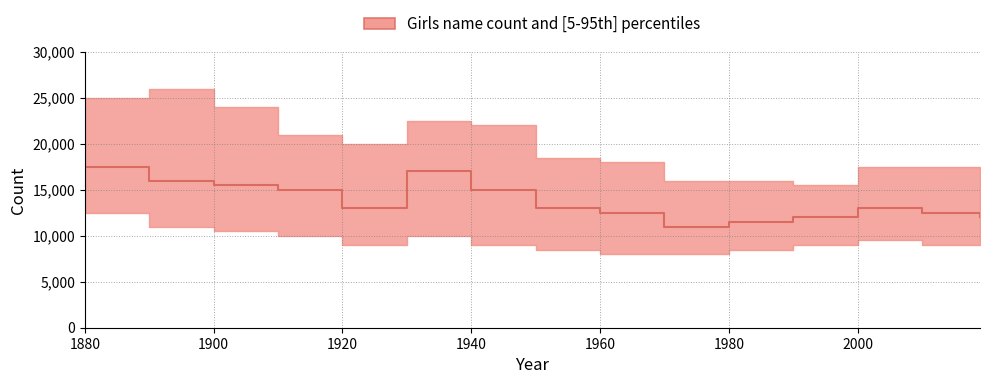

What is the minimum value shown in the chart?

11000